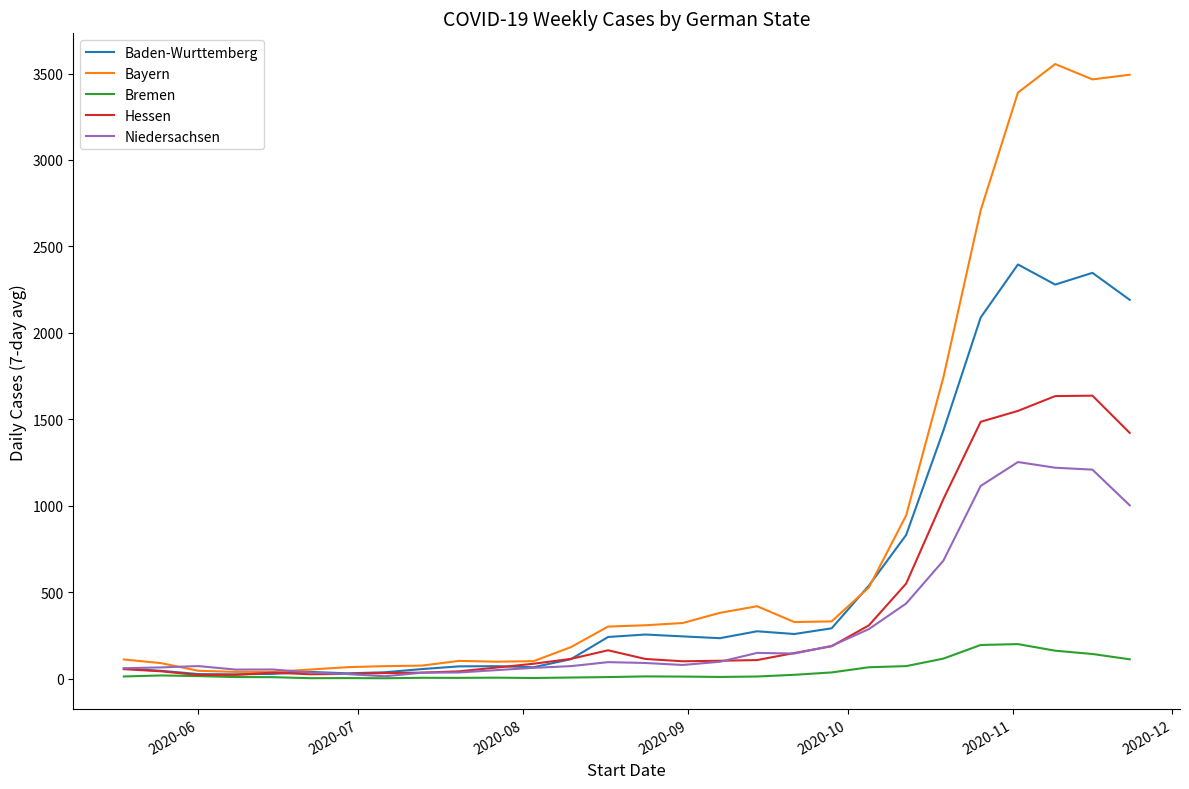

What is the maximum value for Baden-Wurttemberg?

2395.6